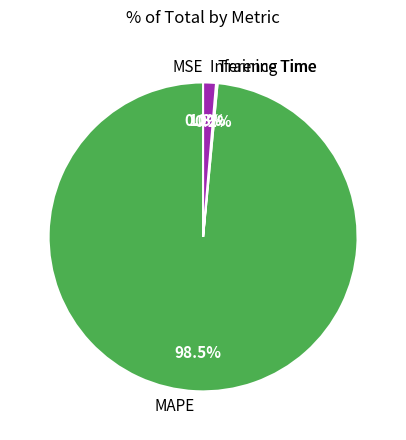

Count the number of slices in the pie.

4